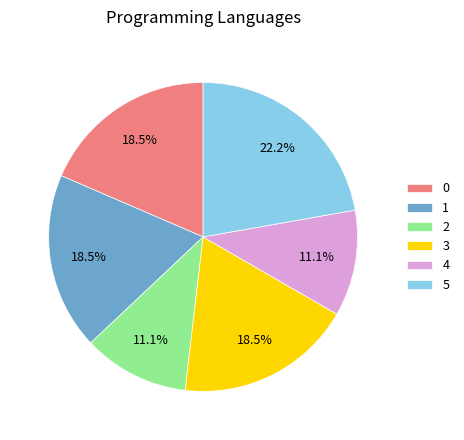

Between 5 and 0, which is larger?

5